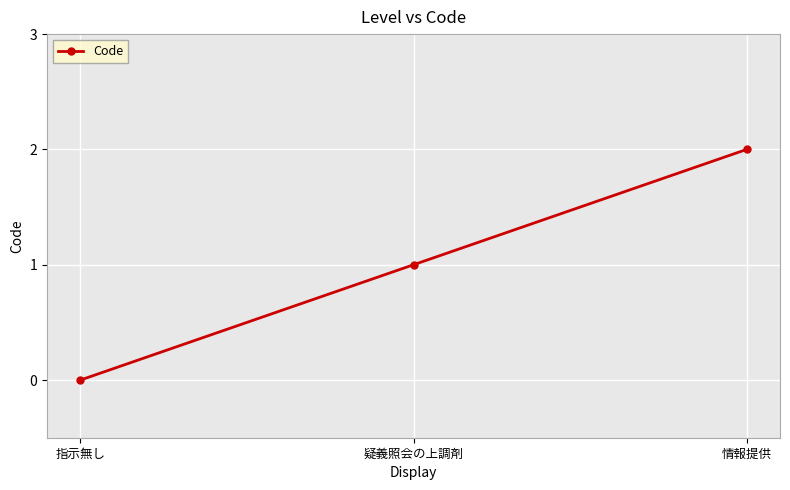

Reading right to left, transcribe all the data shown in this chart.

情報提供=2	疑義照会の上調剤=1	指示無し=0